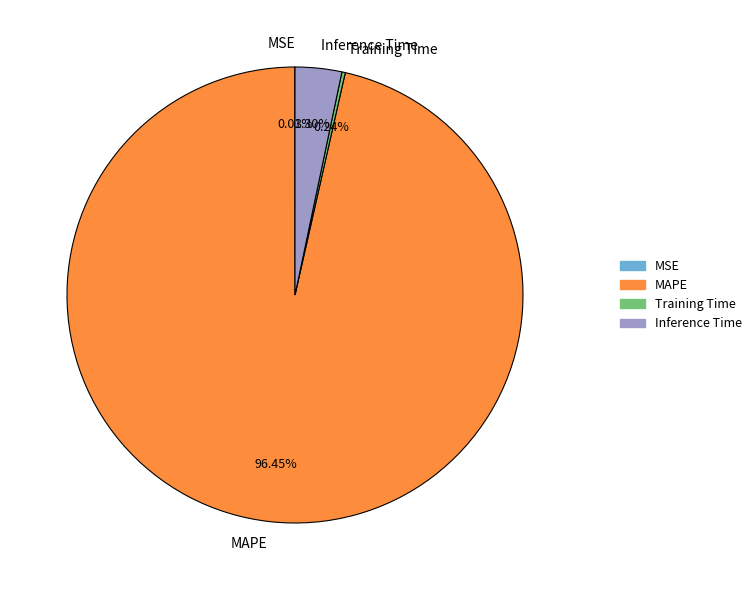

What is the majority slice?

MAPE